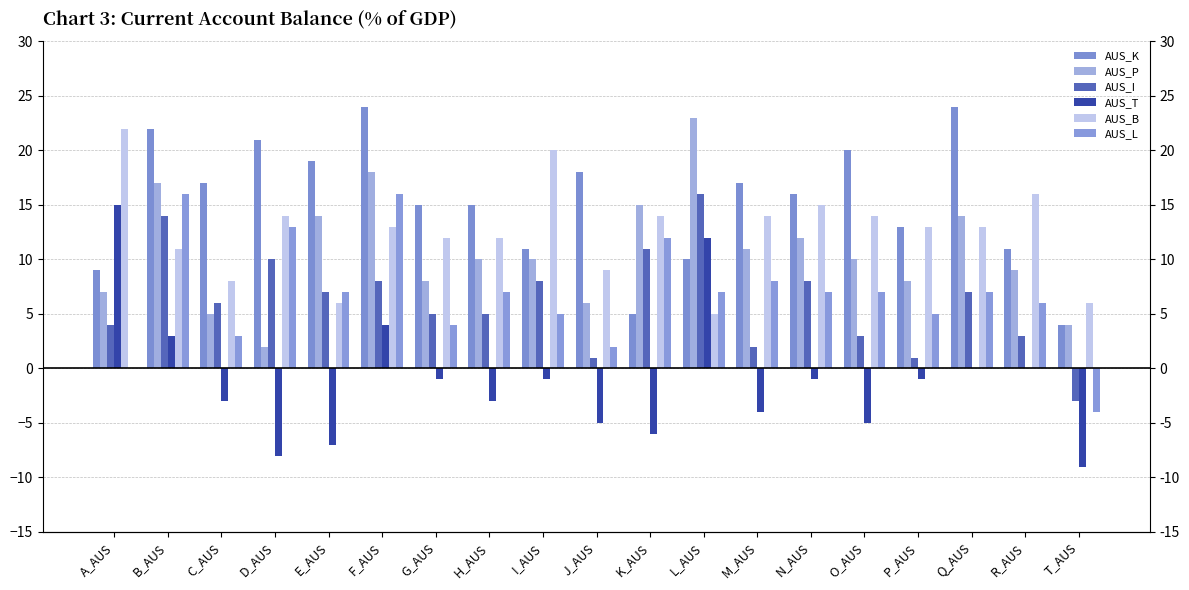

Rank the series at K_AUS from lowest to highest value.

AUS_T, AUS_K, AUS_I, AUS_L, AUS_B, AUS_P